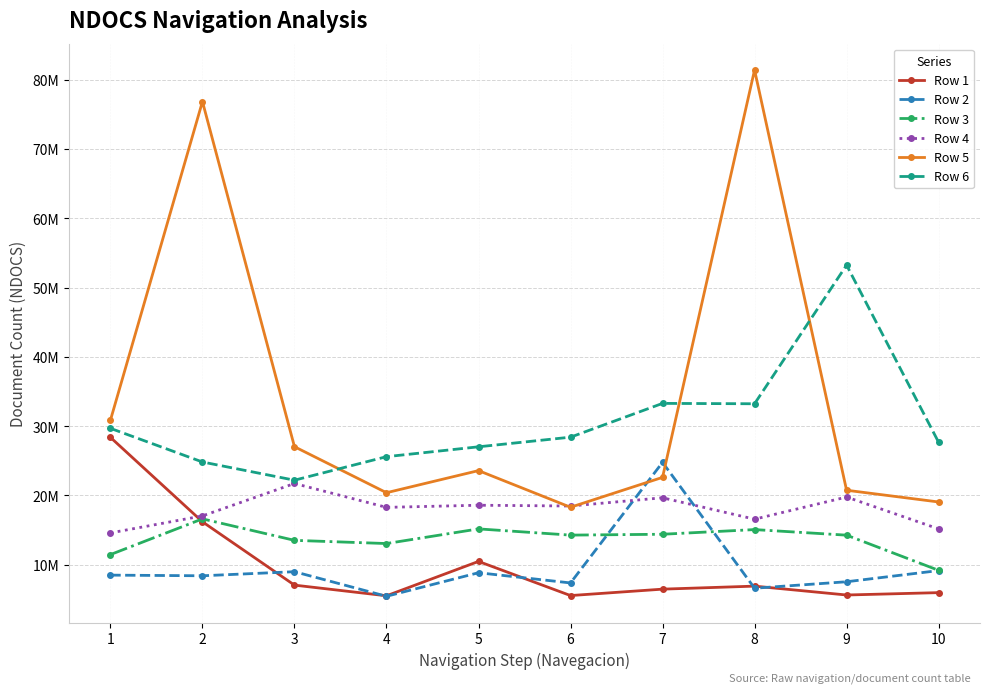

List the labels in order of Row 1 value, smallest first.

4, 6, 9, 10, 7, 8, 3, 5, 2, 1